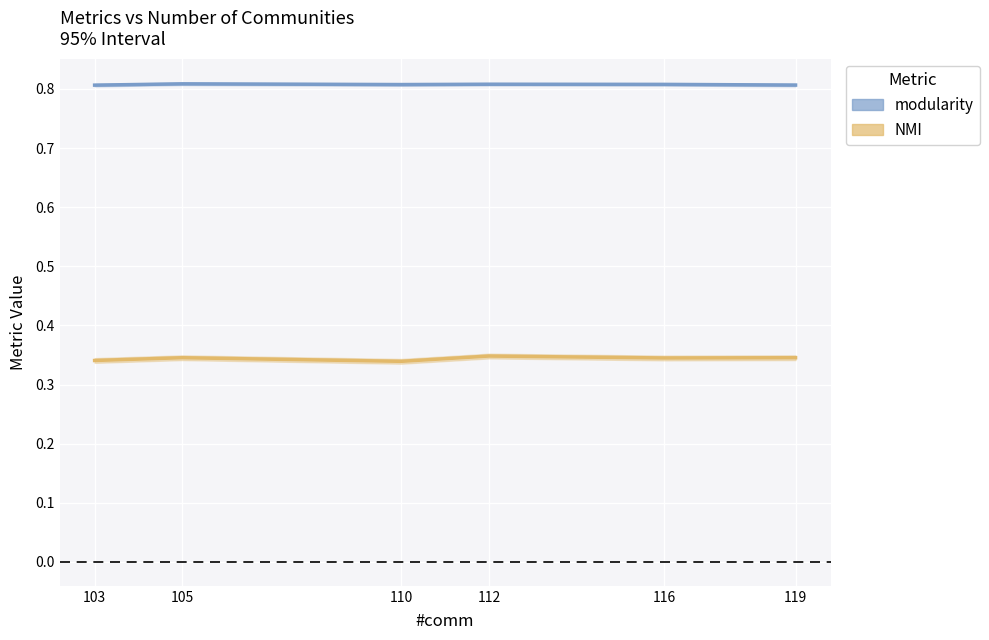

Reading right to left, extract all data points from this chart.

modularity: 119=0.8	116=0.8	112=0.8	110=0.8	105=0.8	103=0.8
NMI: 119=0.3	116=0.3	112=0.3	110=0.3	105=0.3	103=0.3